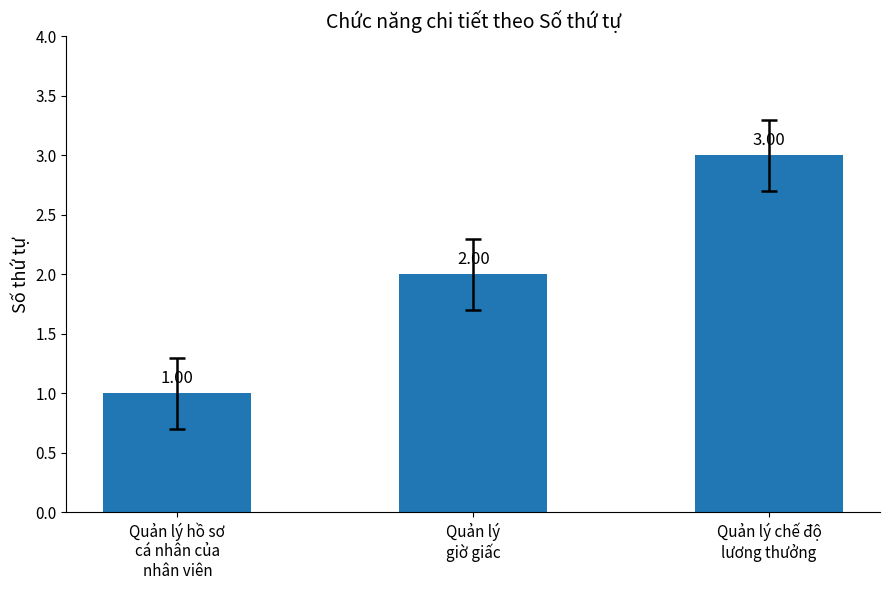

Is it true that the value at Quản lý chế độ
lương thưởng is 3?

True